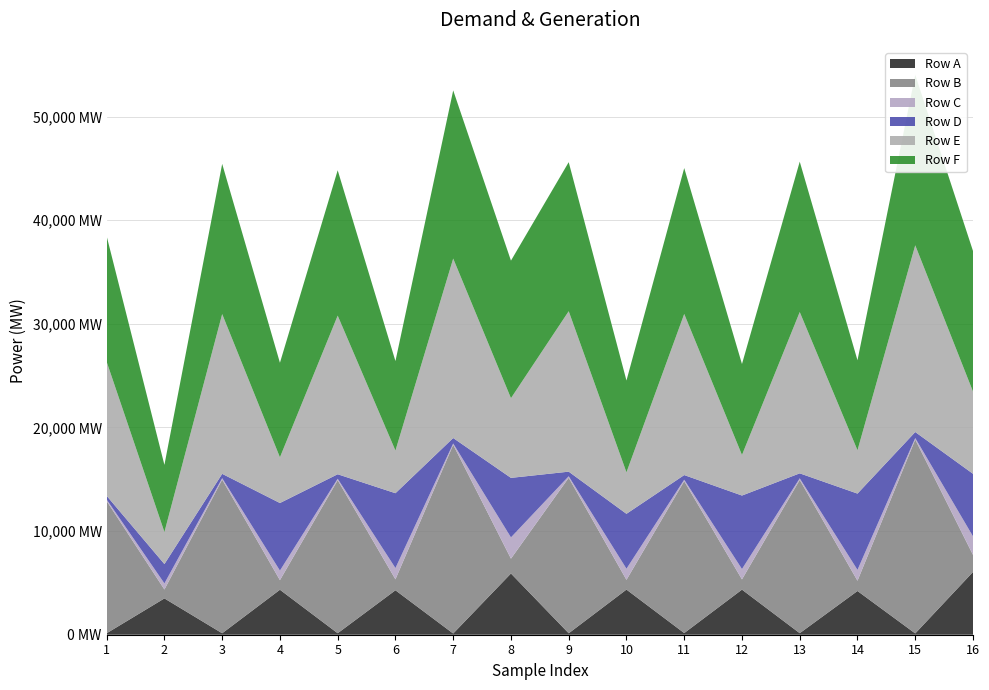

Reading left to right, extract all data points from this chart.

Row A: 1=142	2=3503	3=140	4=4339	5=144	6=4288	7=116	8=5908	9=139	10=4355	11=161	12=4350	13=148	14=4218	15=125	16=6055
Row B: 1=12756	2=859	3=14825	4=925	5=14766	6=1056	7=18210	8=1432	9=15004	10=939	11=14653	12=988	13=14789	14=989	15=18706	16=1647
Row C: 1=145	2=591	3=142	4=924	5=141	6=1088	7=125	8=2052	9=146	10=1076	11=145	12=1001	13=153	14=1051	15=146	16=1790
Row D: 1=358	2=1865	3=416	4=6520	5=432	6=7222	7=528	8=5742	9=444	10=5296	11=446	12=7090	13=481	14=7359	15=581	16=6035
Row E: 1=12932	2=3093	3=15416	4=4409	5=15307	6=4115	7=17317	8=7689	9=15483	10=4003	11=15545	12=3915	13=15564	14=4181	15=18016	16=7933
Row F: 1=12121	2=6476	3=14490	4=9123	5=14022	6=8634	7=16224	8=13270	9=14379	10=8857	11=14075	12=8776	13=14509	14=8683	15=16447	16=13565